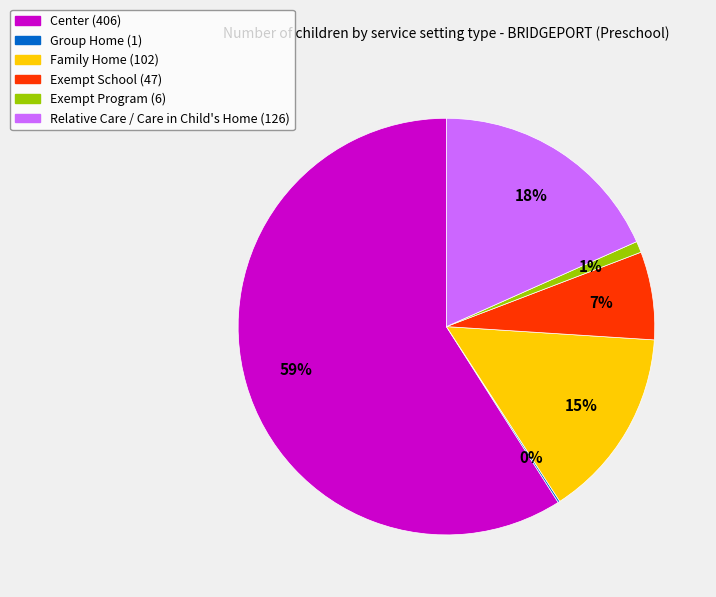

True or false: Relative Care / Care in Child's Home accounts for 18% of the total.

True